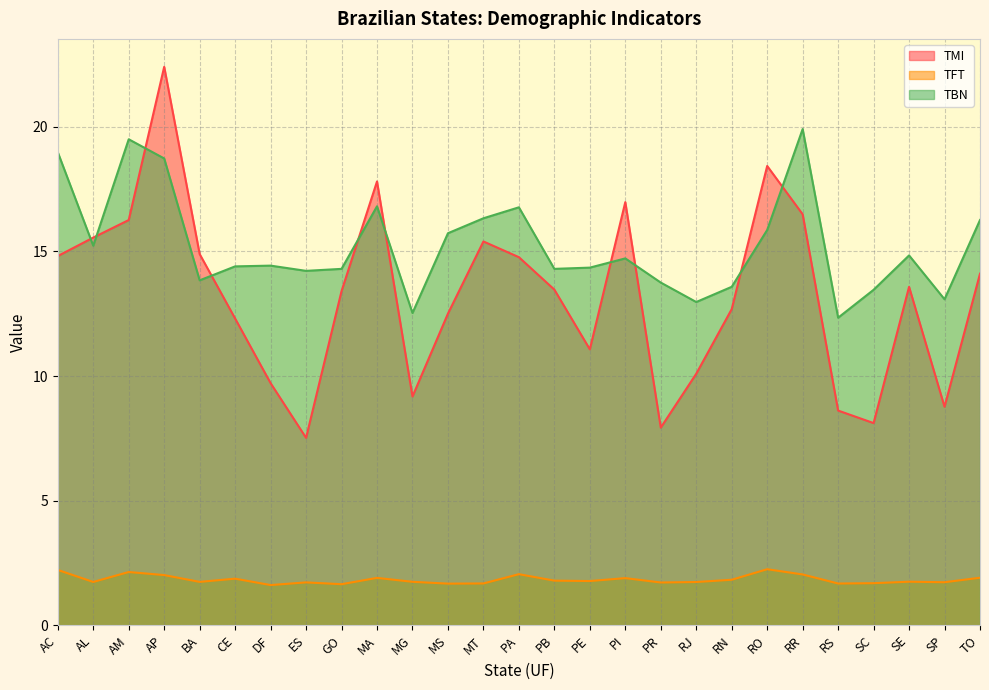

Reading left to right, transcribe all the data shown in this chart.

TMI: 14.8	15.6	16.3	22.4	14.9	12.3	9.7	7.5	13.4	17.8	9.2	12.5	15.4	14.8	13.5	11.1	17.0	7.9	10.1	12.7	18.4	16.5	8.6	8.1	13.6	8.8	14.1
TFT: 2.2	1.7	2.1	2.0	1.7	1.9	1.6	1.7	1.6	1.9	1.7	1.7	1.7	2.0	1.8	1.8	1.9	1.7	1.7	1.8	2.2	2.0	1.7	1.7	1.7	1.7	1.9
TBN: 19.0	15.2	19.5	18.7	13.8	14.4	14.4	14.2	14.3	16.8	12.5	15.7	16.3	16.8	14.3	14.3	14.7	13.8	13.0	13.6	15.9	19.9	12.3	13.5	14.8	13.1	16.3